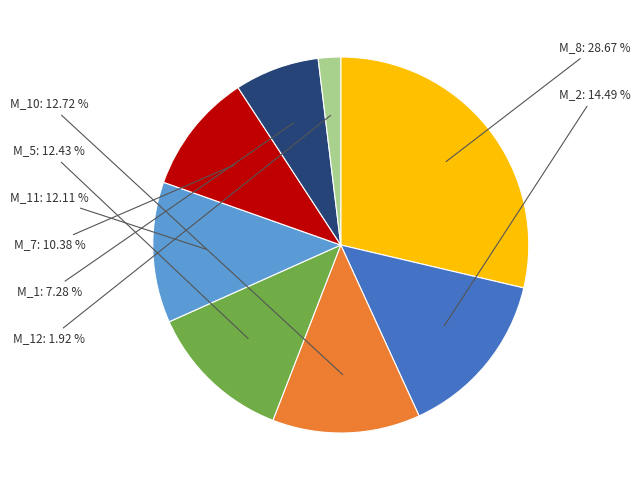

Which has a higher value, M_2 or M_10?

M_2